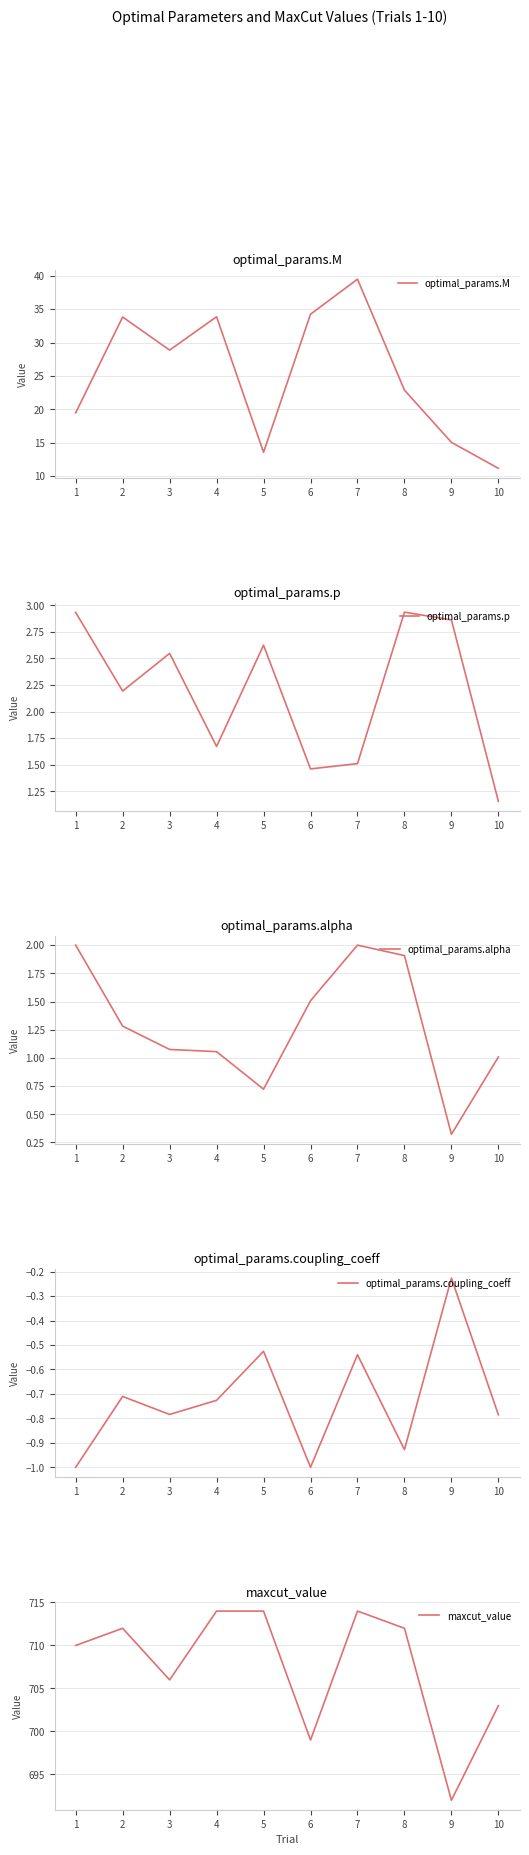

Which series has the largest total across all categories?

maxcut_value